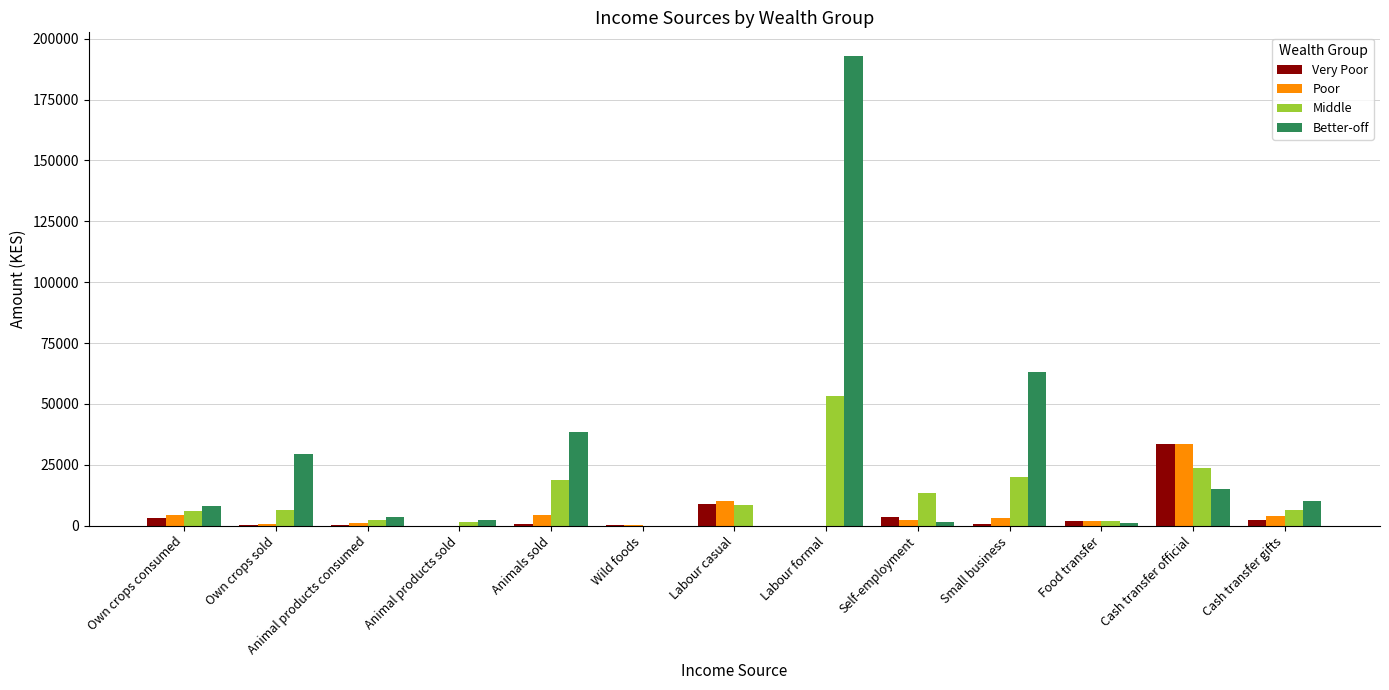

What is the sum of all Poor values?

66442.9